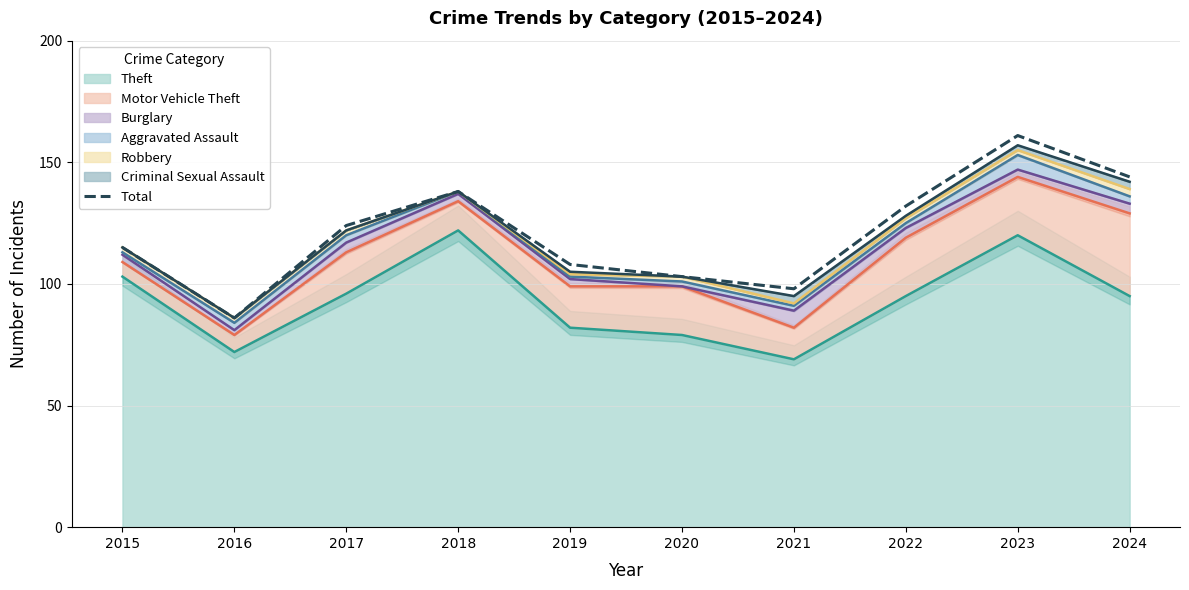

List the labels in order of value, smallest first.

2016, 2021, 2020, 2019, 2015, 2017, 2022, 2018, 2024, 2023